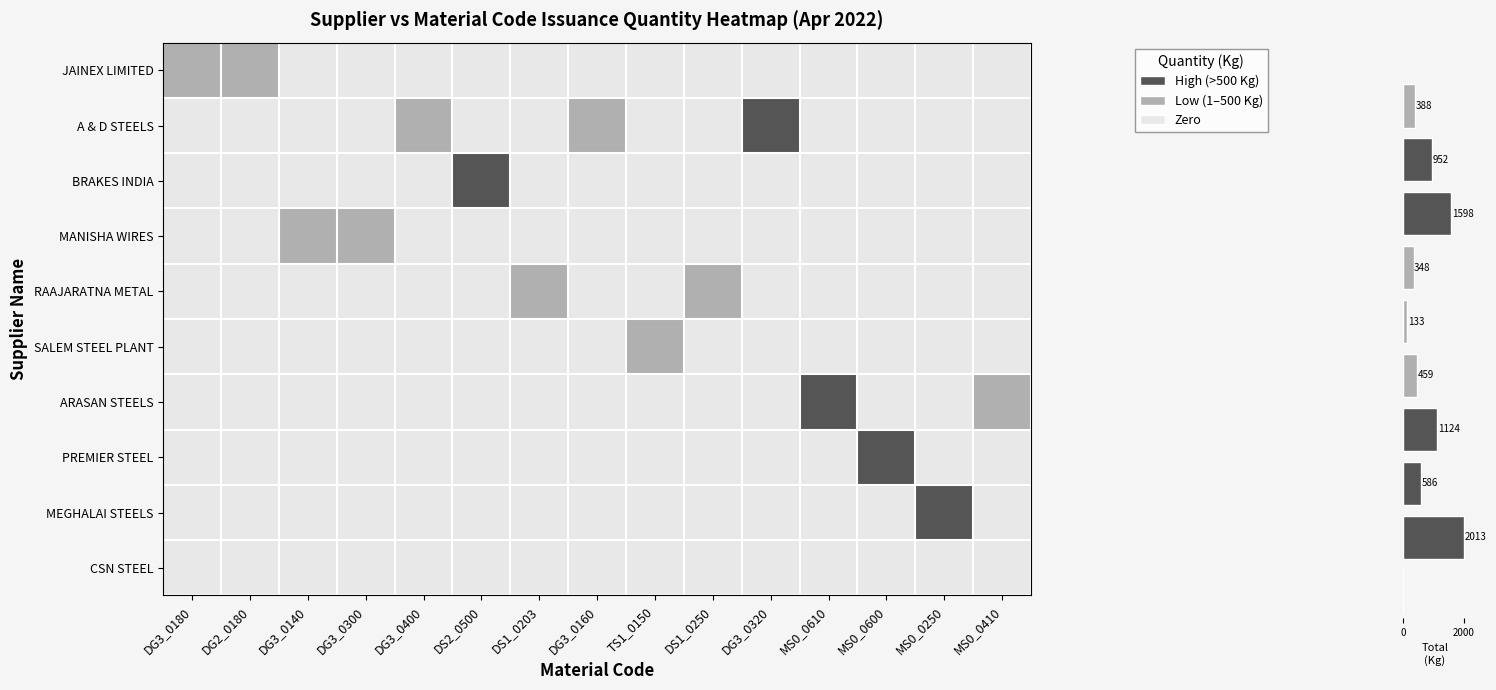

What is the difference between the second highest and second lowest values in the ARASAN STEELS series?

176.2